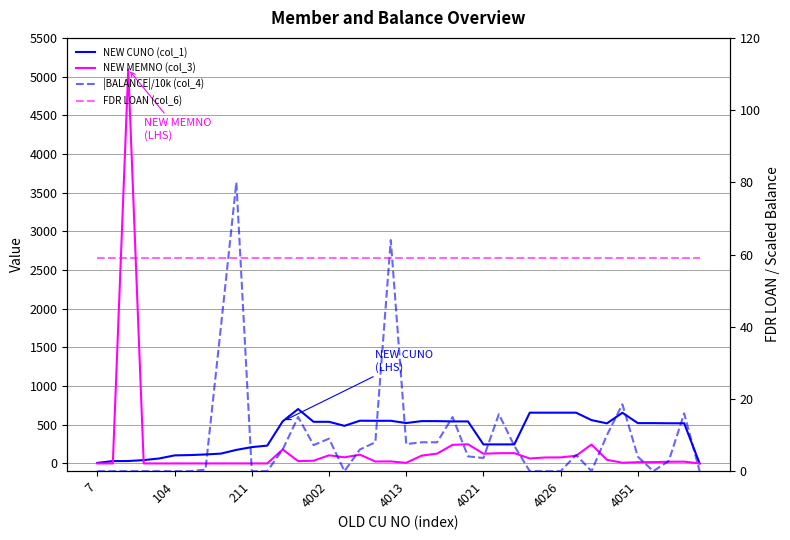

Between 30 and 34, which series saw the biggest shift?

NEW MEMNO (col_3)